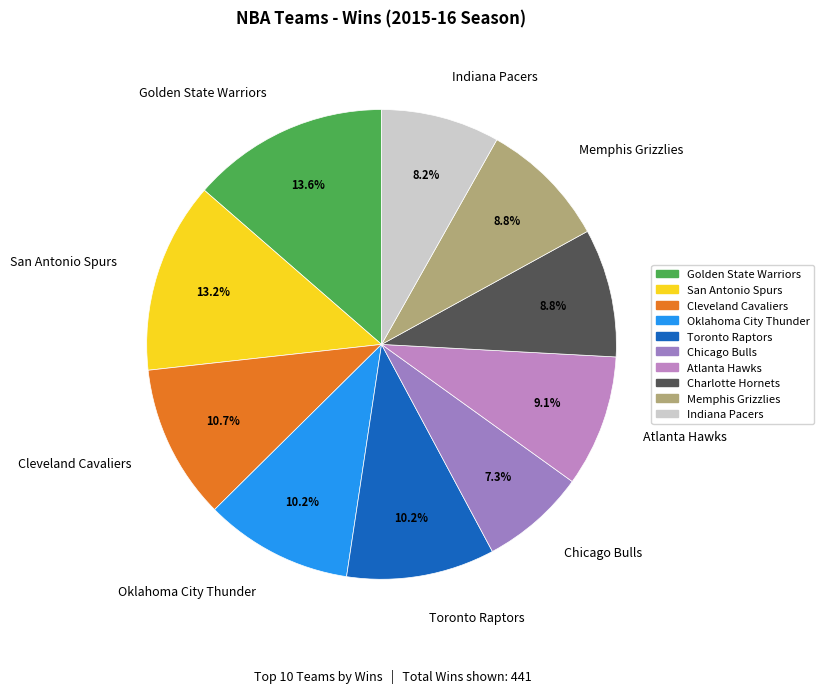

How many slices are in this pie chart?

10